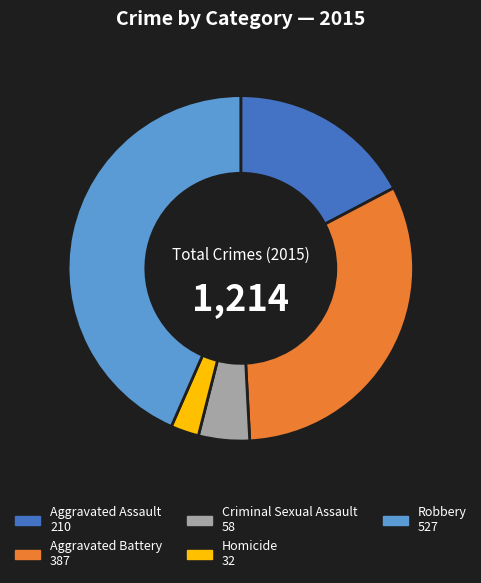

Is there a majority slice in this chart?

No